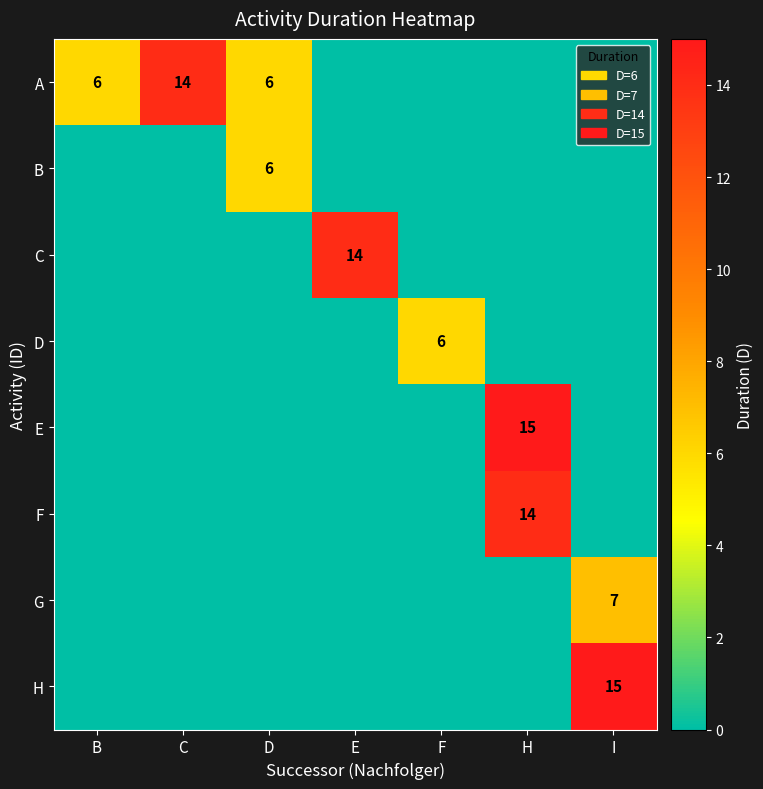

The F series shows 14 at H. True or false?

True